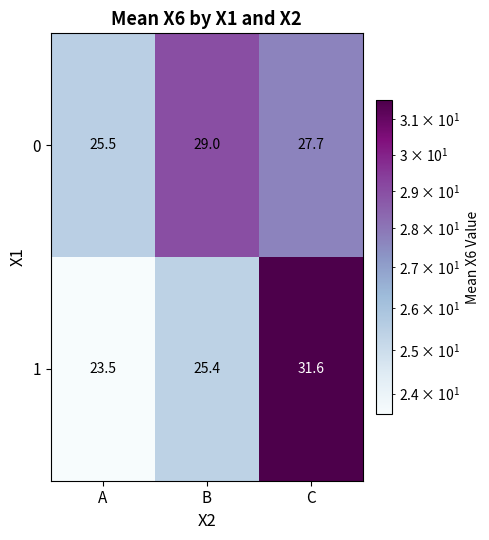

Is it true that 0 equals 14.3 at A?

False